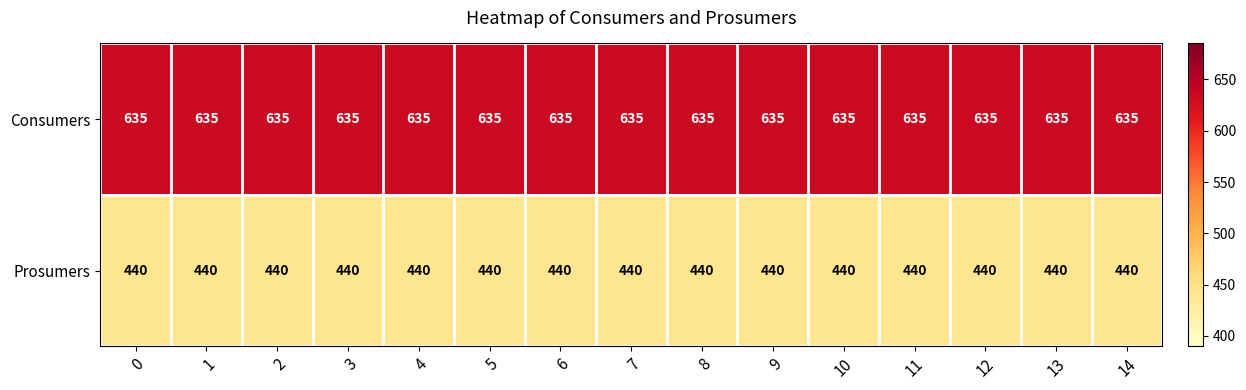

What is the lowest value of the Consumers series?

635